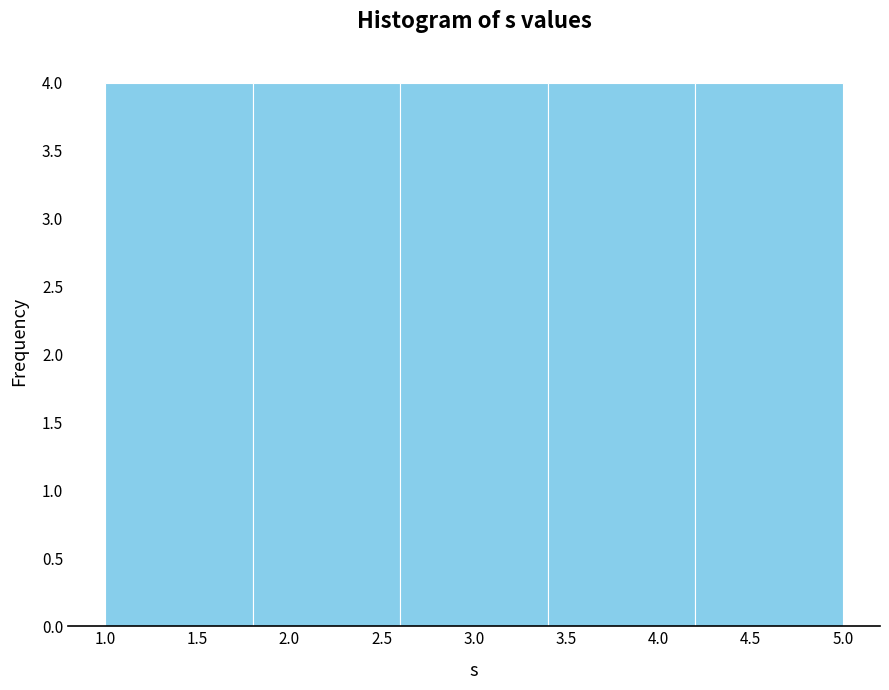

Reading left to right, list every bar in this chart as the range it spans on the x-axis followed by its height. The values are not printed on the chart, so give them approximately, as read against the axis.

1.0 to 1.8: 4
1.8 to 2.6: 4
2.6 to 3.4: 4
3.4 to 4.2: 4
4.2 to 5.0: 4